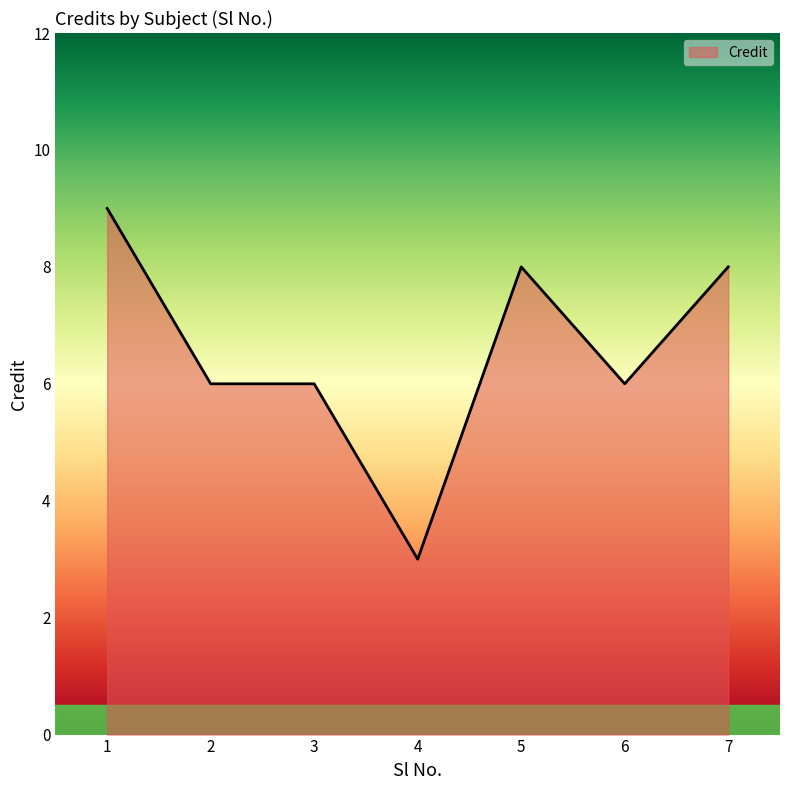

The value at 1 is 9. True or false?

True